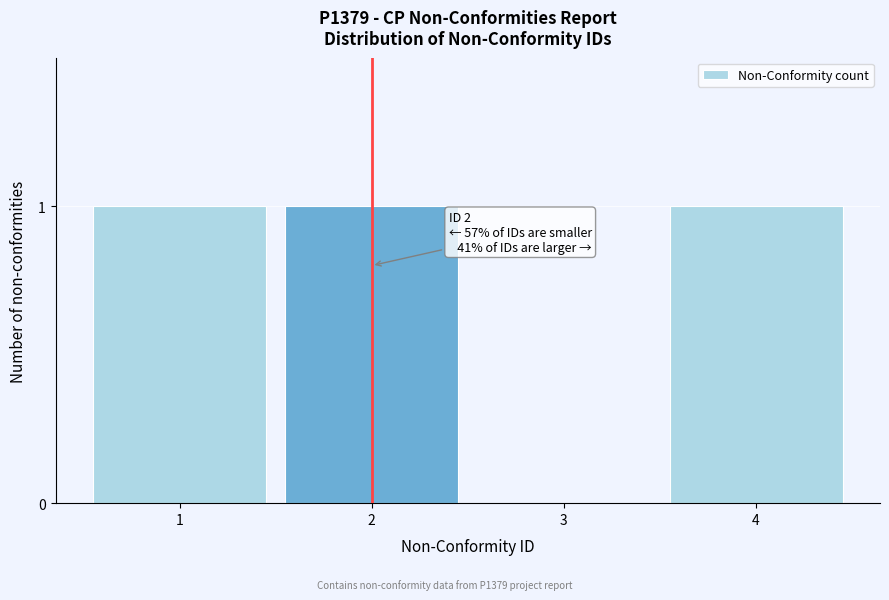

Reading left to right, extract all data points from this chart.

1=1	2=1	3=0	4=1